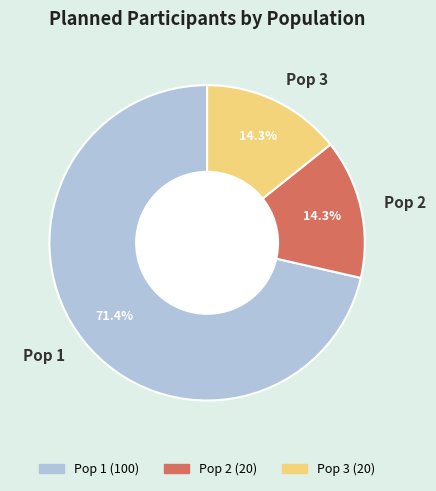

Is it true that Pop 1 is 66% of the pie?

False